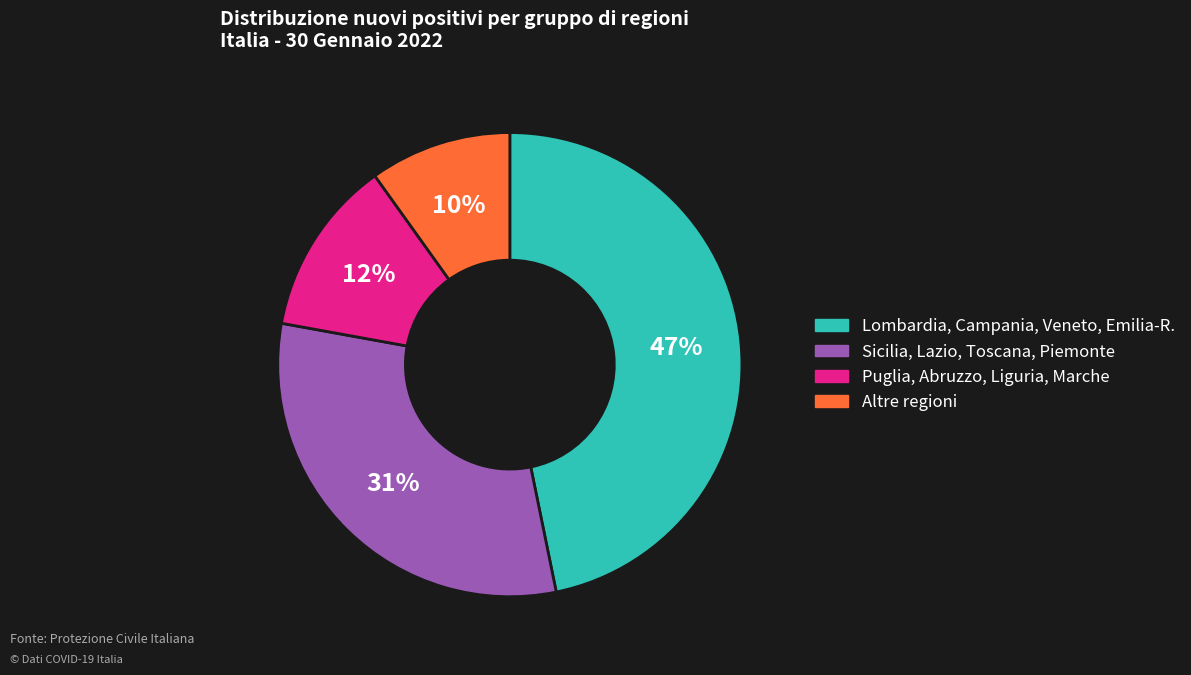

Is there any slice that represents more than half of the pie?

No